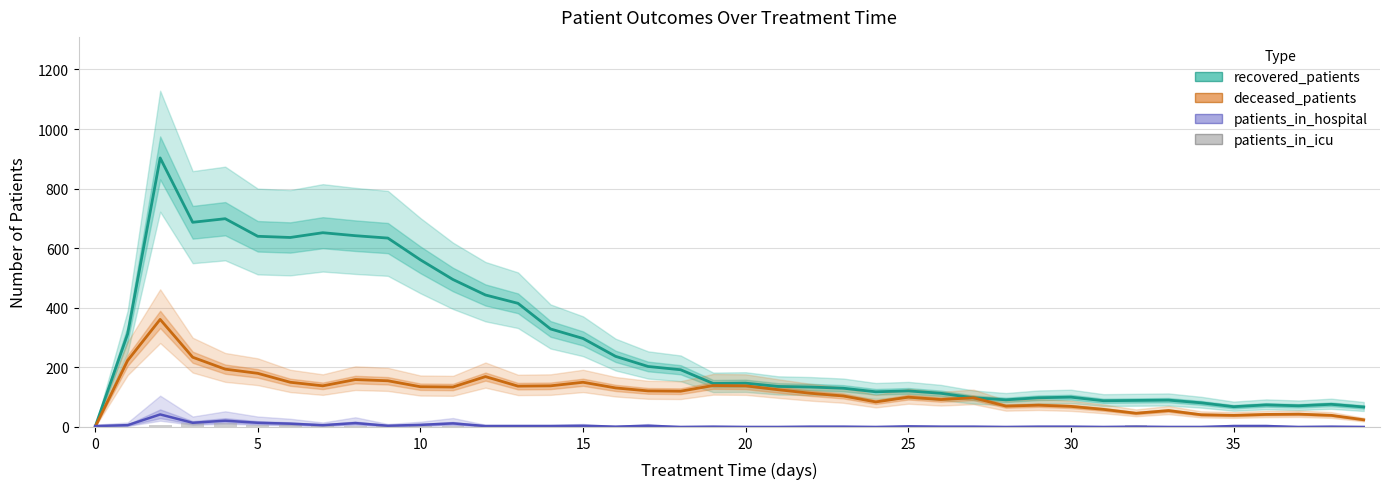

The patients_in_icu series shows 12 at 10. True or false?

True